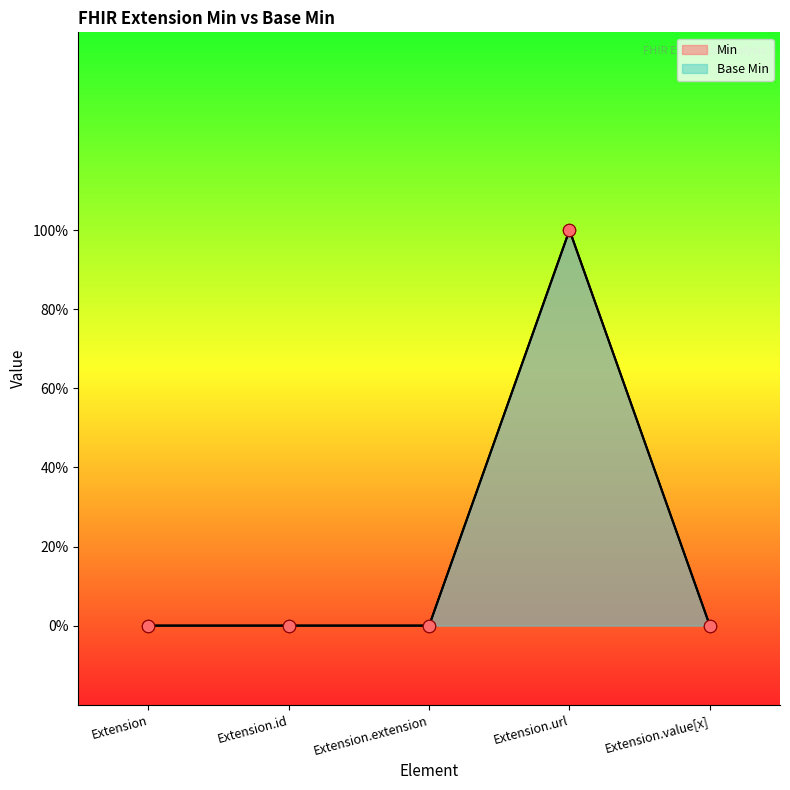

Which series contains the lowest Y value?

Min